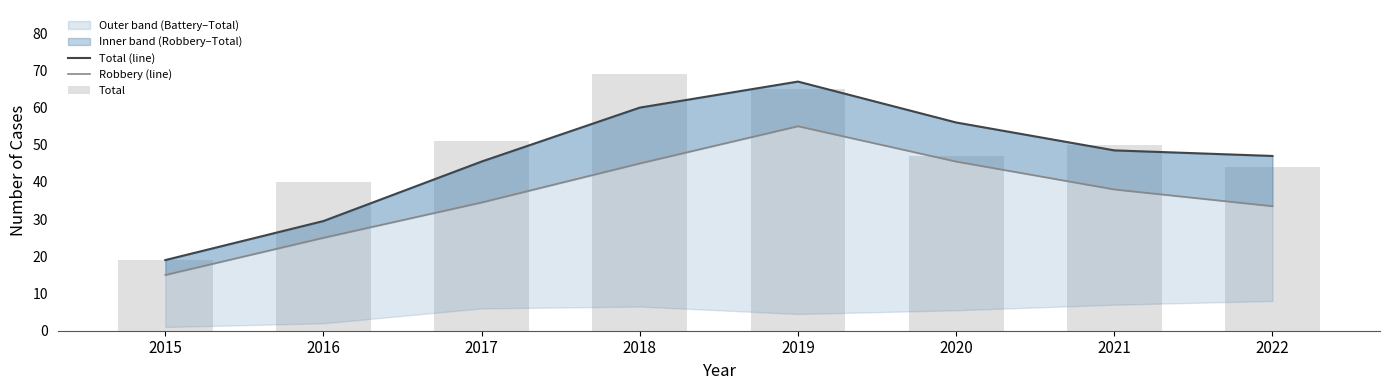

Which category has the lowest value in the Total series?

2015